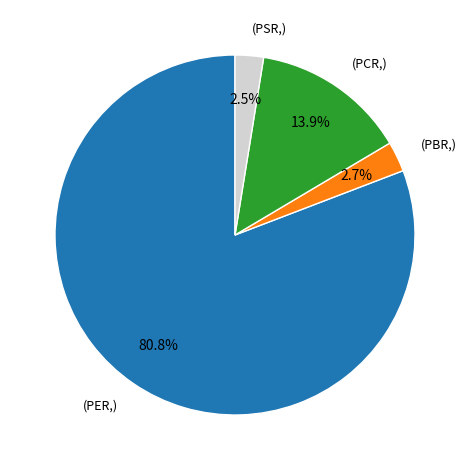

Is there a majority slice in this chart?

Yes